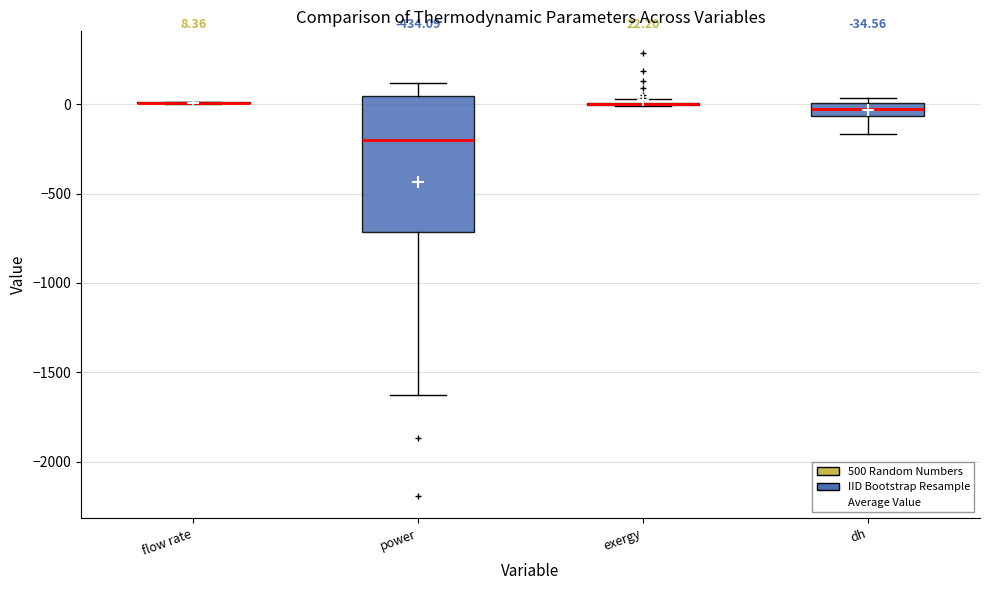

Which box is the tallest, from its lower edge to its upper edge?

power